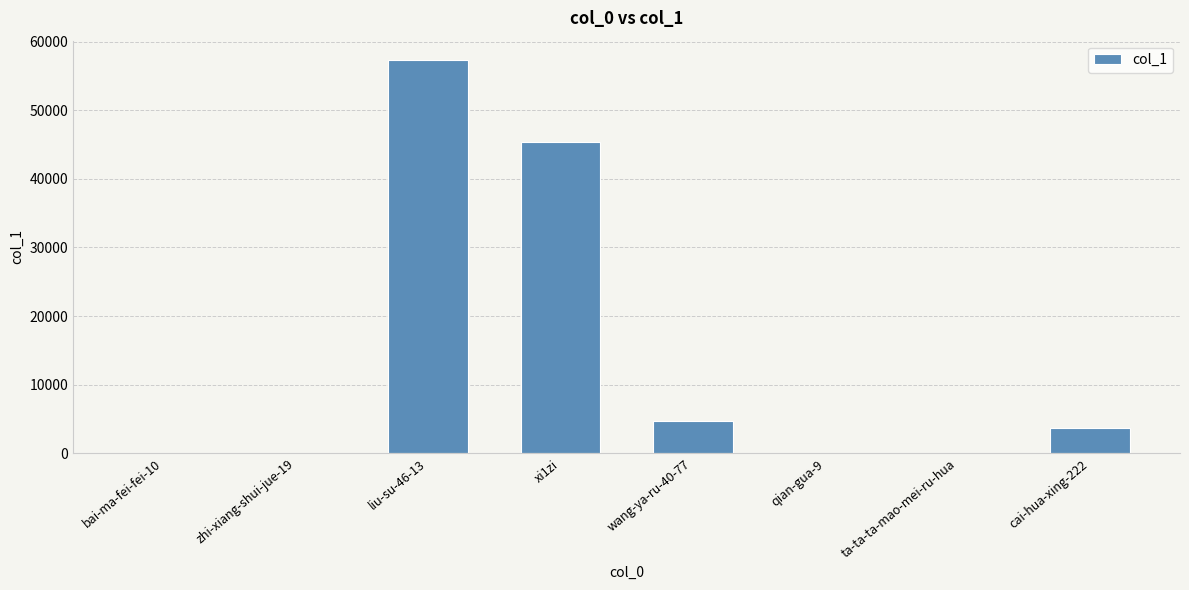

Which category has the highest value across all series?

liu-su-46-13